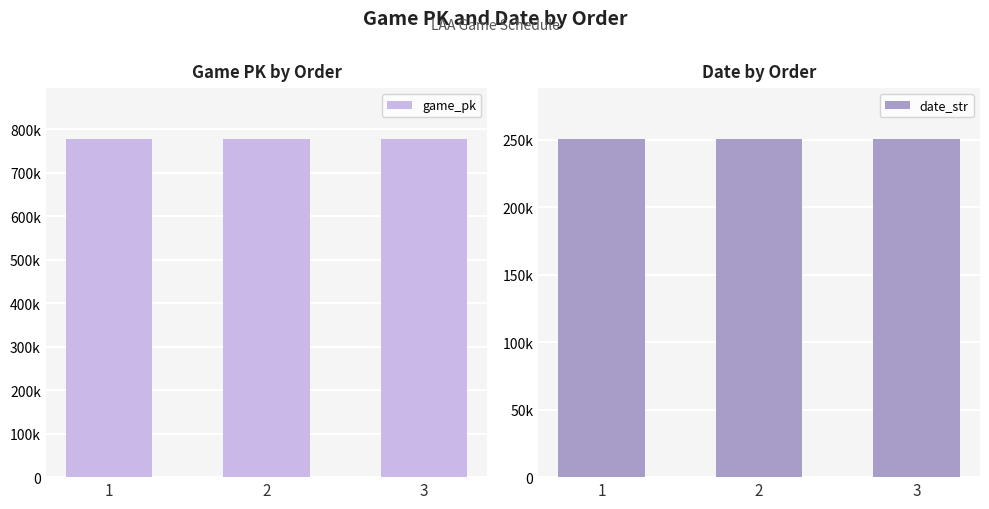

Which series changed the most between 1 and 2?

game_pk